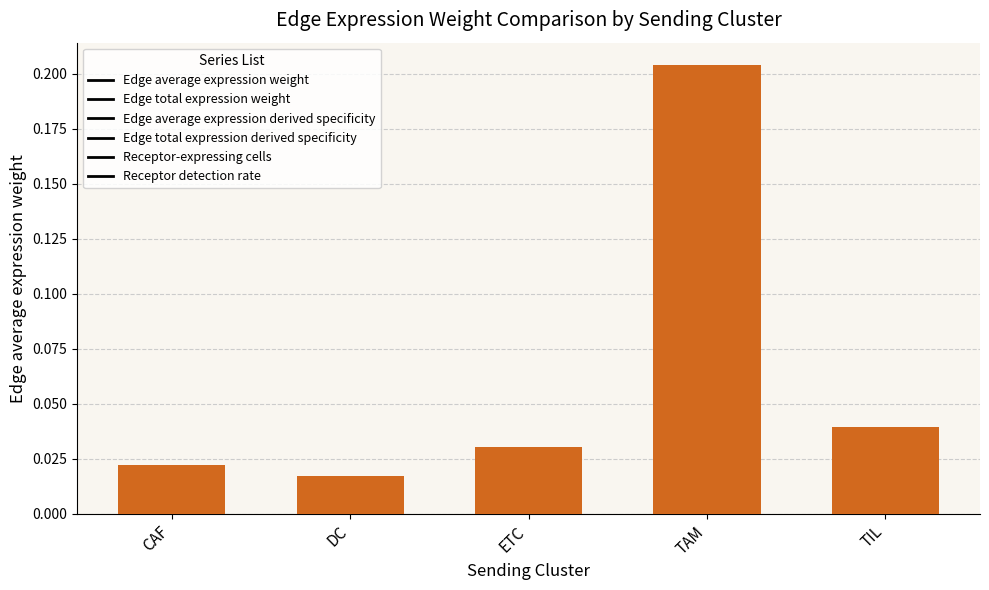

What is the sum of all values?

0.3